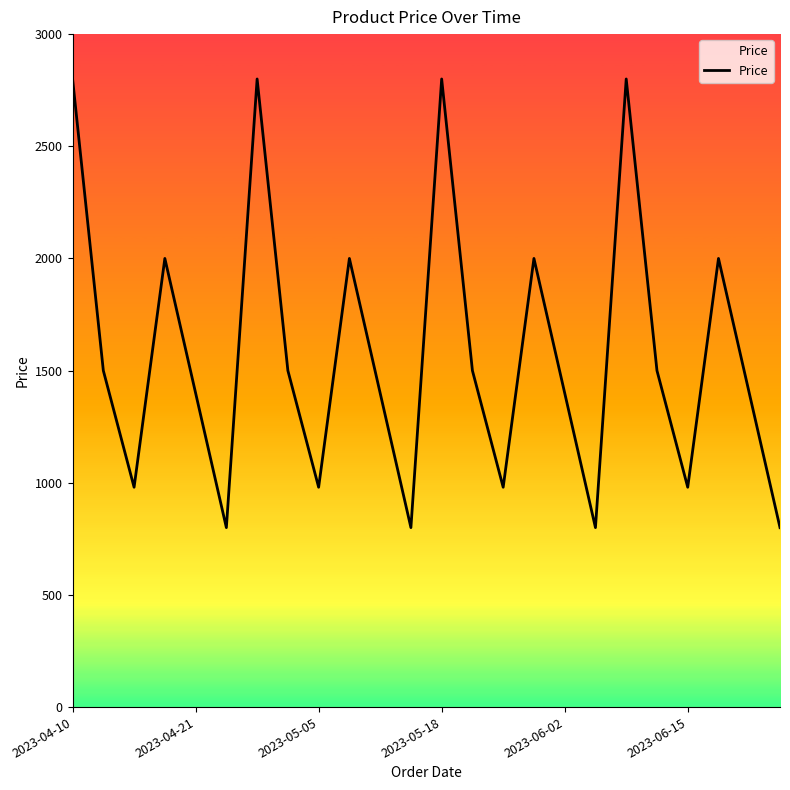

Reading right to left, transcribe all the data shown in this chart.

800	1400	2000	980	1500	2800	800	1400	2000	980	1500	2800	800	1400	2000	980	1500	2800	800	1400	2000	980	1500	2800